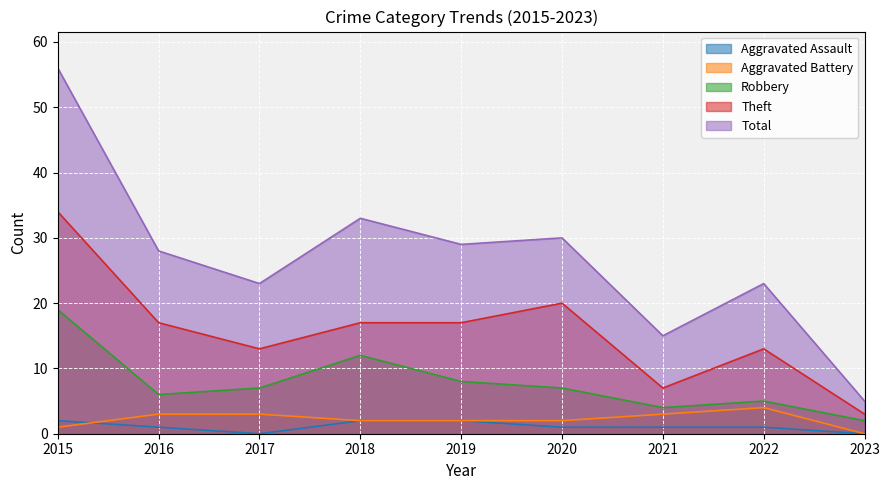

True or false: Robbery and Aggravated Assault intersect in this chart.

False